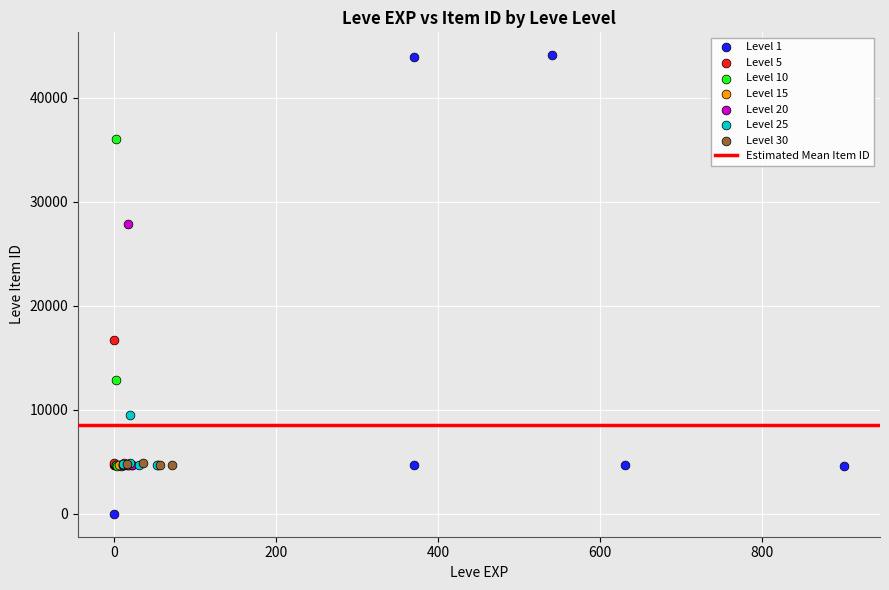

Which series contains the highest Y value?

Level 1